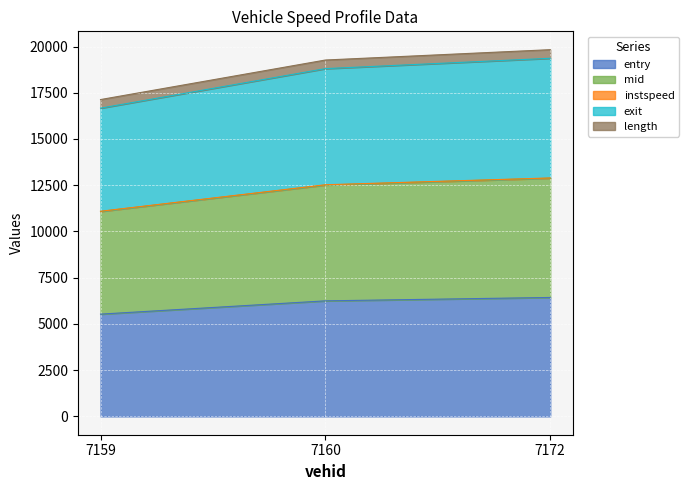

Does the chart display data point markers on the line(s)?

No